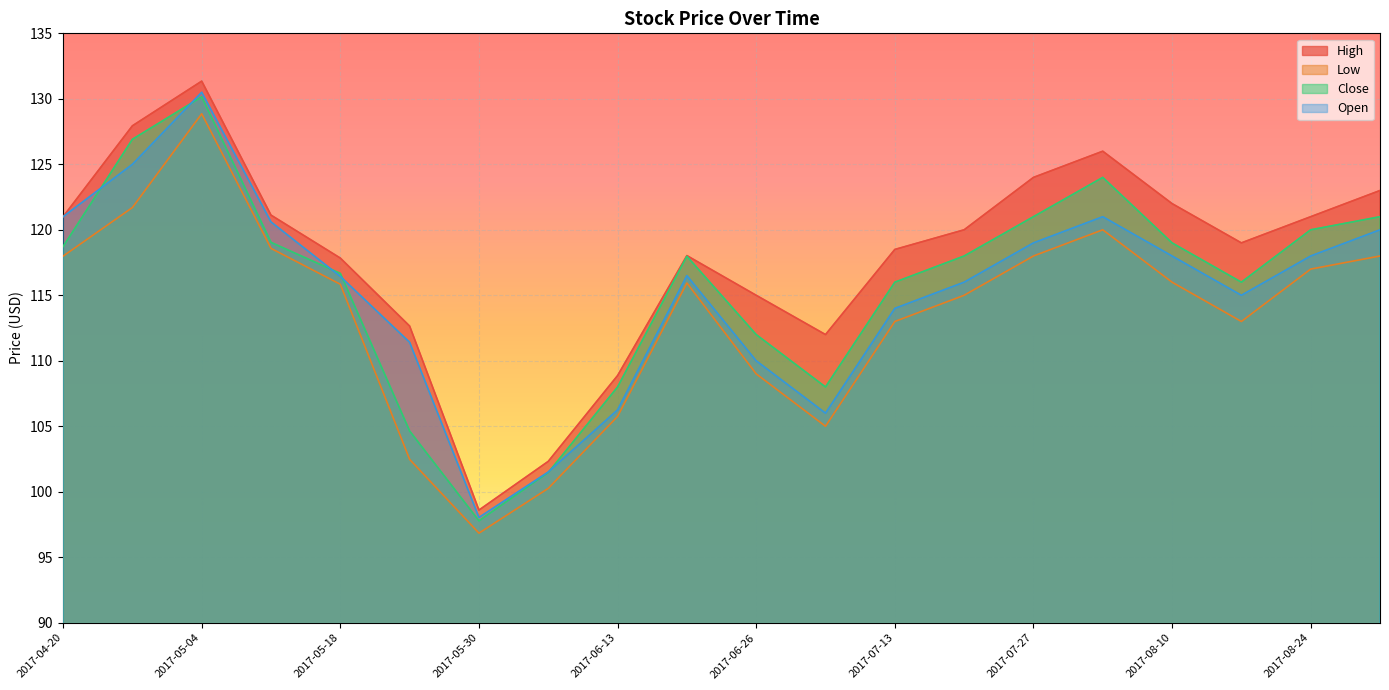

The value of Low at 2017-08-03 is 120.0. True or false?

True